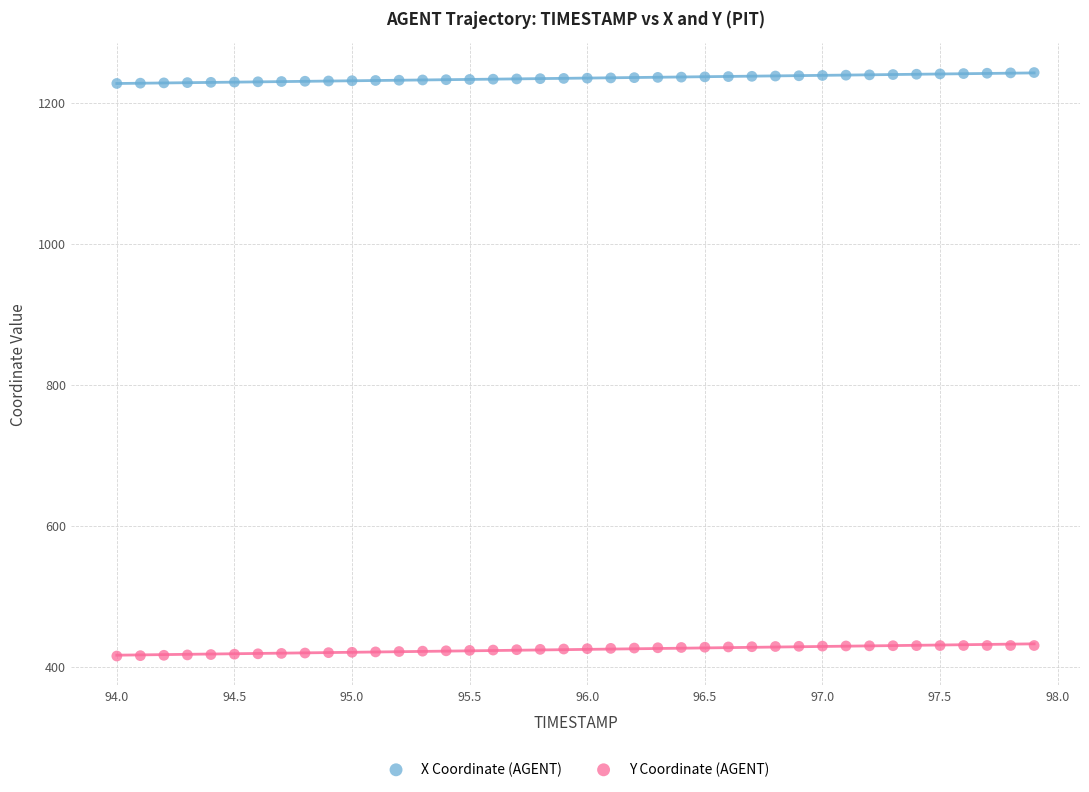

Which series contains the lowest Y value?

Y Coordinate (AGENT)